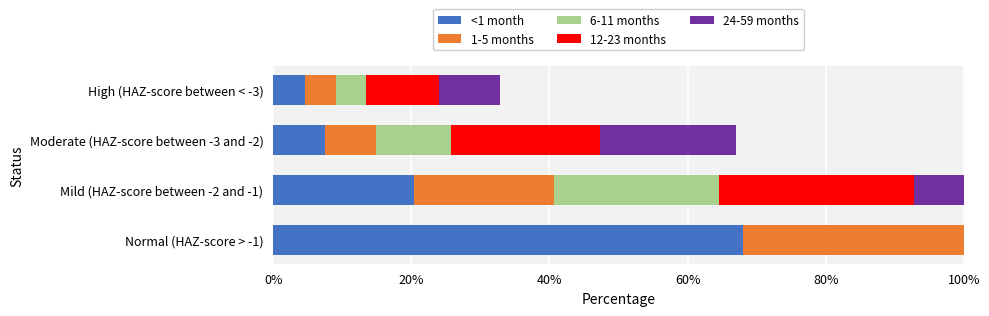

What are all the series names shown in the legend?

<1 month, 1-5 months, 6-11 months, 12-23 months, 24-59 months